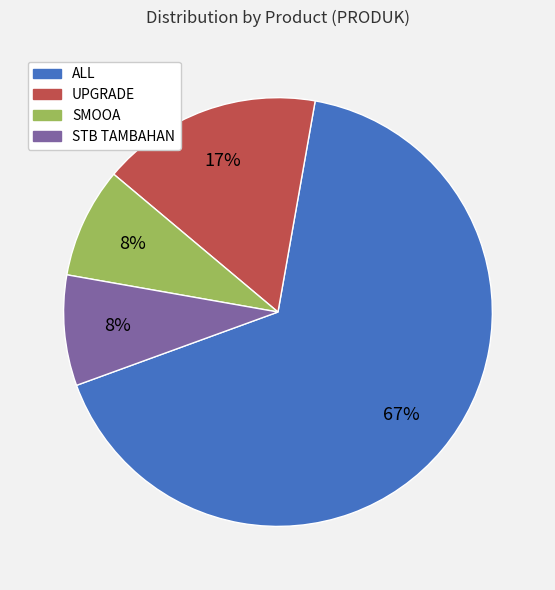

To the nearest percent, what is the combined percentage of UPGRADE and STB TAMBAHAN?

25%